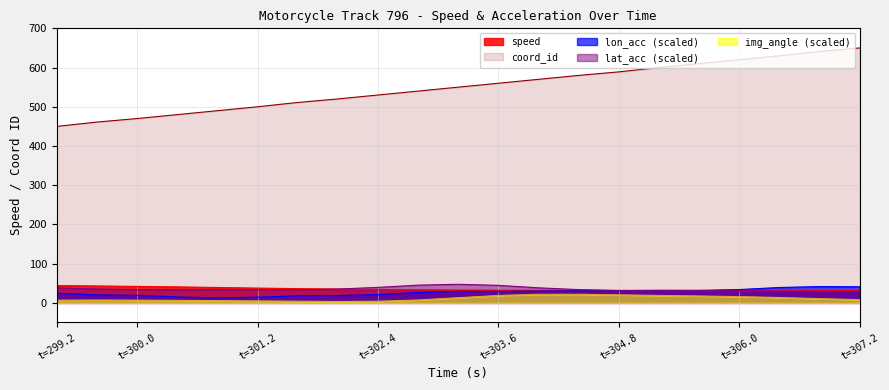

The value of speed at t=299.2 is 20.9. True or false?

False